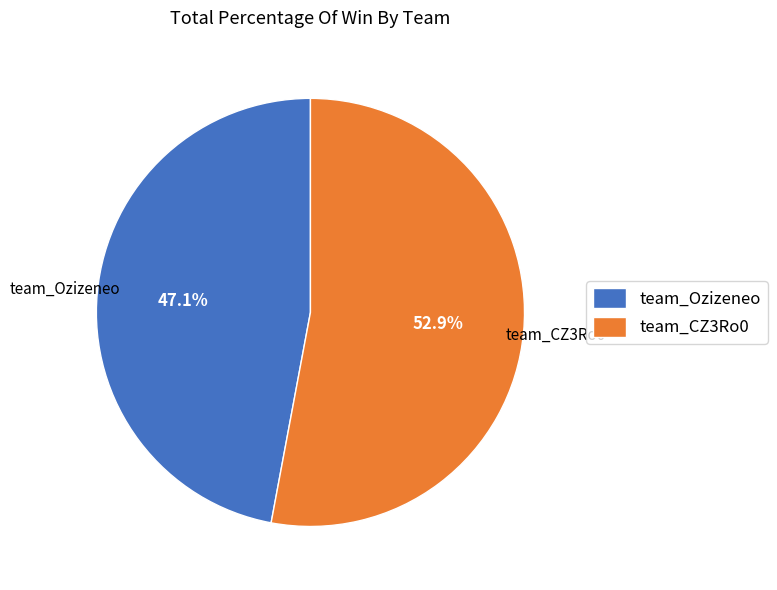

Rank the categories by value from highest to lowest.

team_CZ3Ro0, team_Ozizeneo